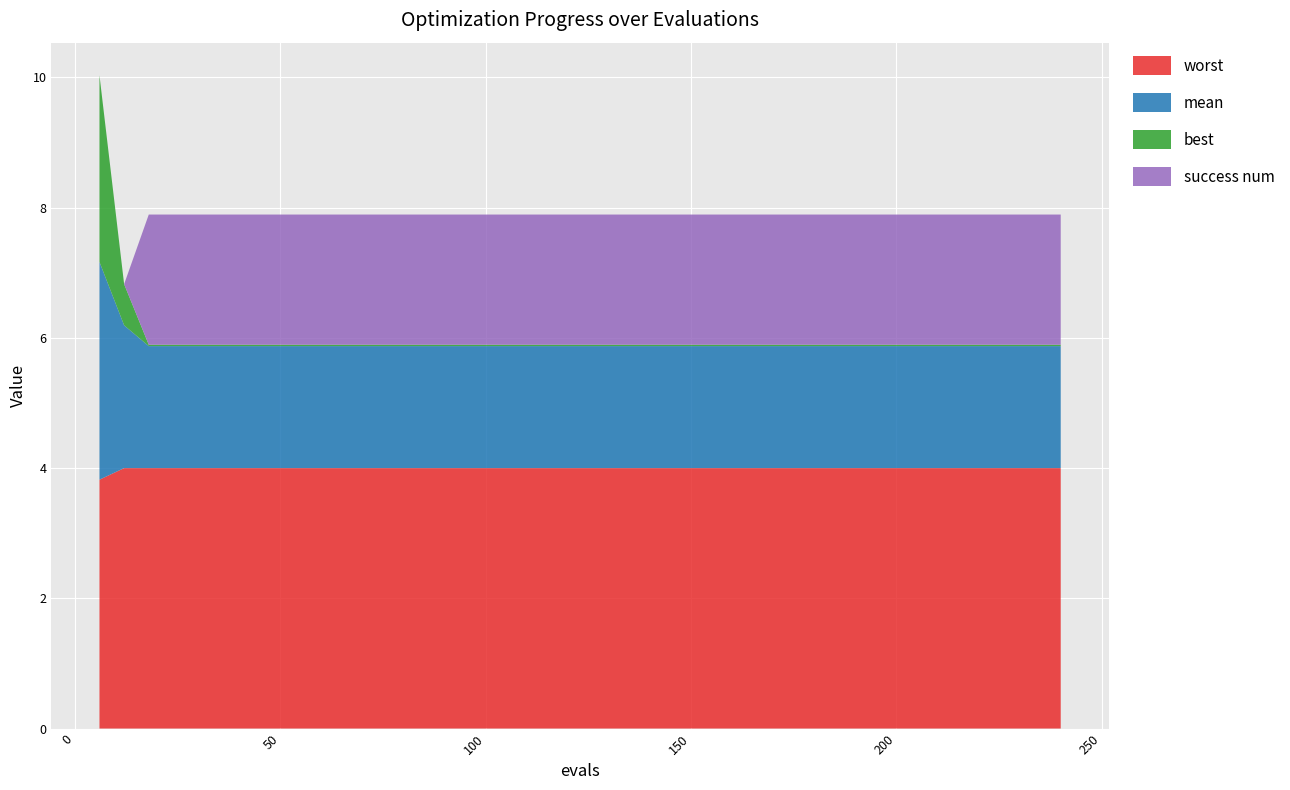

Reading left to right, what are all the values shown in this chart?

evals: 6.0	12.0	18.0	24.0	30.0	36.0	42.0	48.0	54.0	60.0	66.0	72.0	78.0	84.0	90.0	96.0	102.0	108.0	114.0	120.0	126.0	132.0	138.0	144.0	150.0	156.0	162.0	168.0	174.0	180.0	186.0	192.0	198.0	204.0	210.0	216.0	222.0	228.0	234.0	240.0
mean: 3.3	2.2	1.9	1.9	1.9	1.9	1.9	1.9	1.9	1.9	1.9	1.9	1.9	1.9	1.9	1.9	1.9	1.9	1.9	1.9	1.9	1.9	1.9	1.9	1.9	1.9	1.9	1.9	1.9	1.9	1.9	1.9	1.9	1.9	1.9	1.9	1.9	1.9	1.9	1.9
best: 2.9	0.6	0.0	0.0	0.0	0.0	0.0	0.0	0.0	0.0	0.0	0.0	0.0	0.0	0.0	0.0	0.0	0.0	0.0	0.0	0.0	0.0	0.0	0.0	0.0	0.0	0.0	0.0	0.0	0.0	0.0	0.0	0.0	0.0	0.0	0.0	0.0	0.0	0.0	0.0
worst: 3.8	4.0	4.0	4.0	4.0	4.0	4.0	4.0	4.0	4.0	4.0	4.0	4.0	4.0	4.0	4.0	4.0	4.0	4.0	4.0	4.0	4.0	4.0	4.0	4.0	4.0	4.0	4.0	4.0	4.0	4.0	4.0	4.0	4.0	4.0	4.0	4.0	4.0	4.0	4.0
success num: 0.0	0.0	2.0	2.0	2.0	2.0	2.0	2.0	2.0	2.0	2.0	2.0	2.0	2.0	2.0	2.0	2.0	2.0	2.0	2.0	2.0	2.0	2.0	2.0	2.0	2.0	2.0	2.0	2.0	2.0	2.0	2.0	2.0	2.0	2.0	2.0	2.0	2.0	2.0	2.0